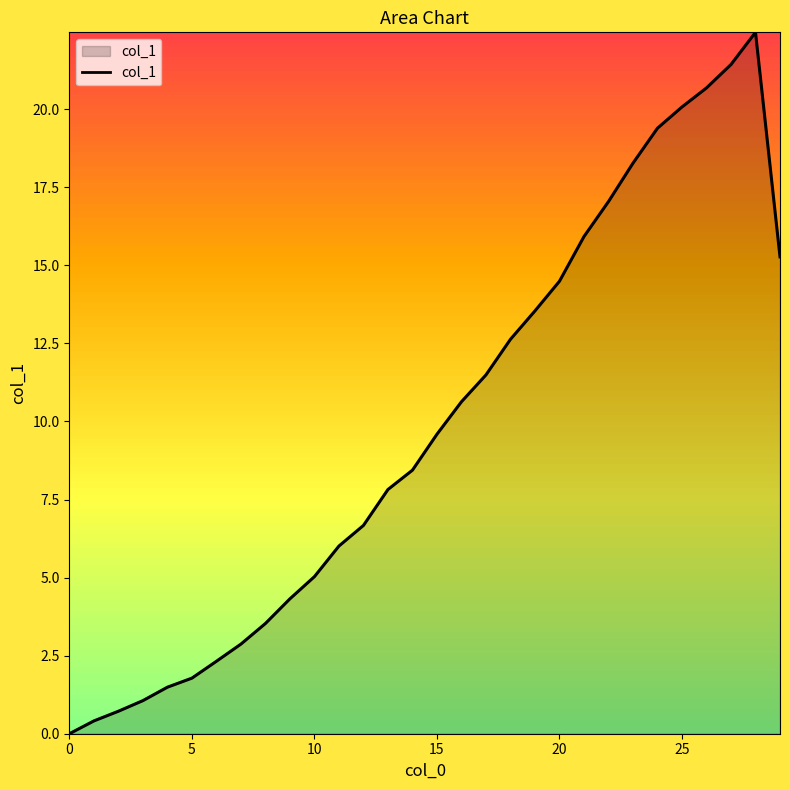

What is the greatest value displayed?

22.5